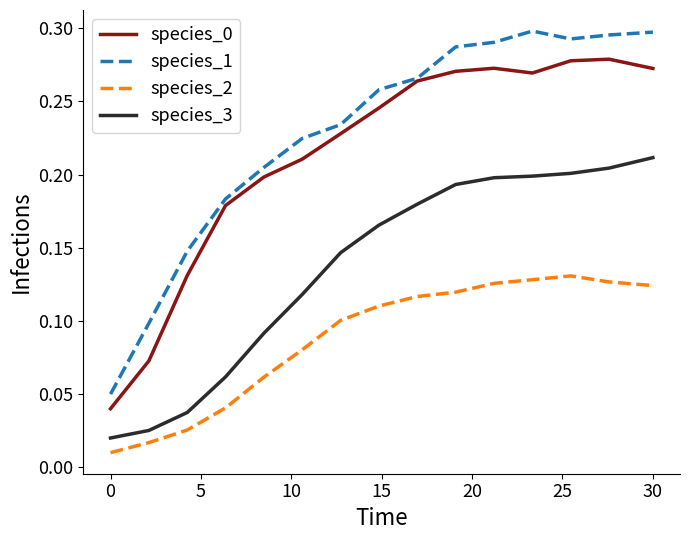

Which series has the largest total across all categories?

species_1